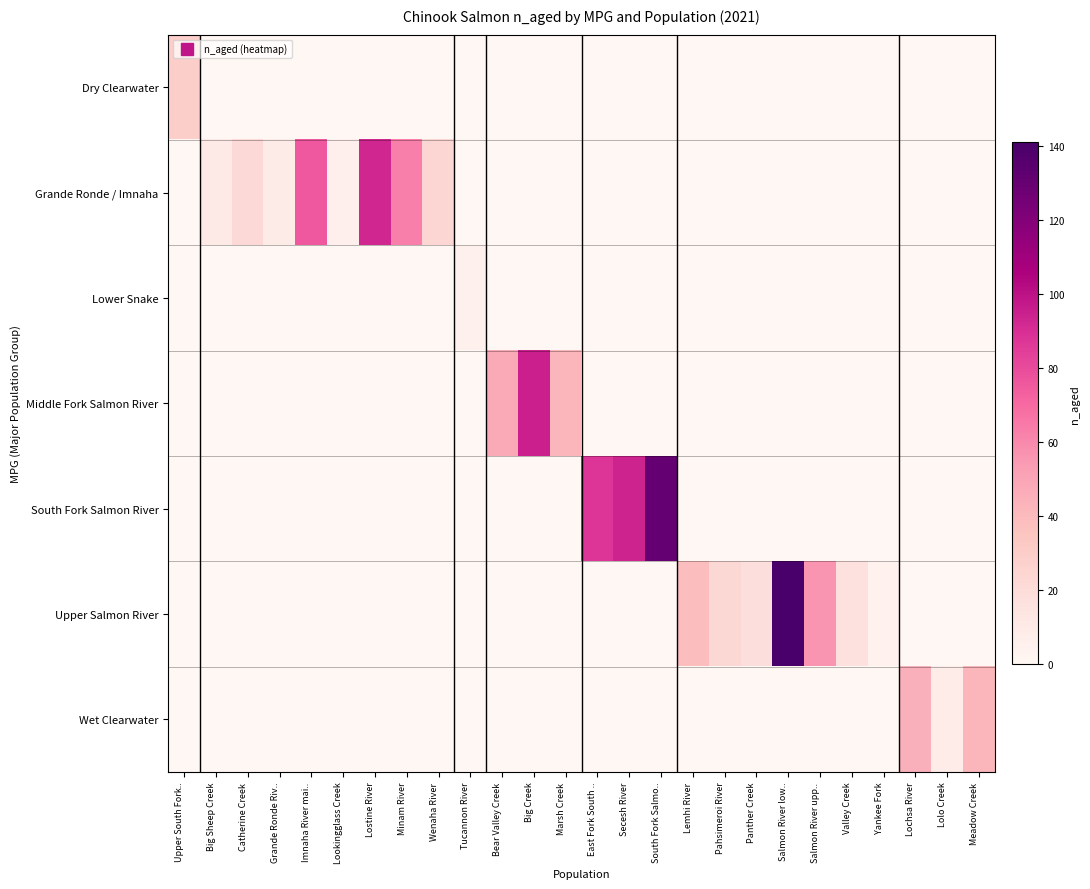

At which category is the sum across all series the highest?

Salmon River low..